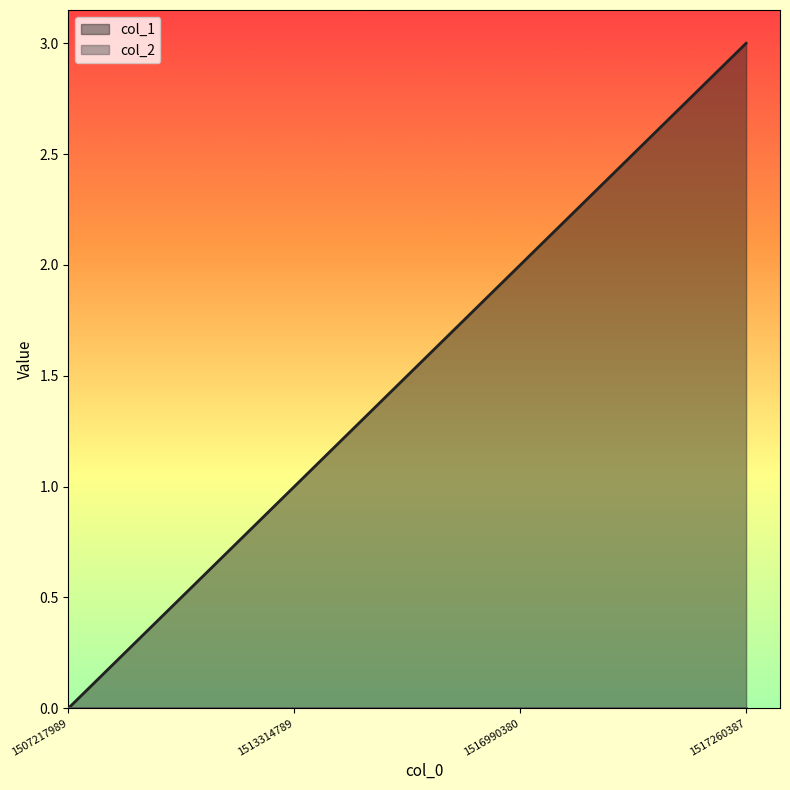

What is the difference between the maximum and minimum values?

3